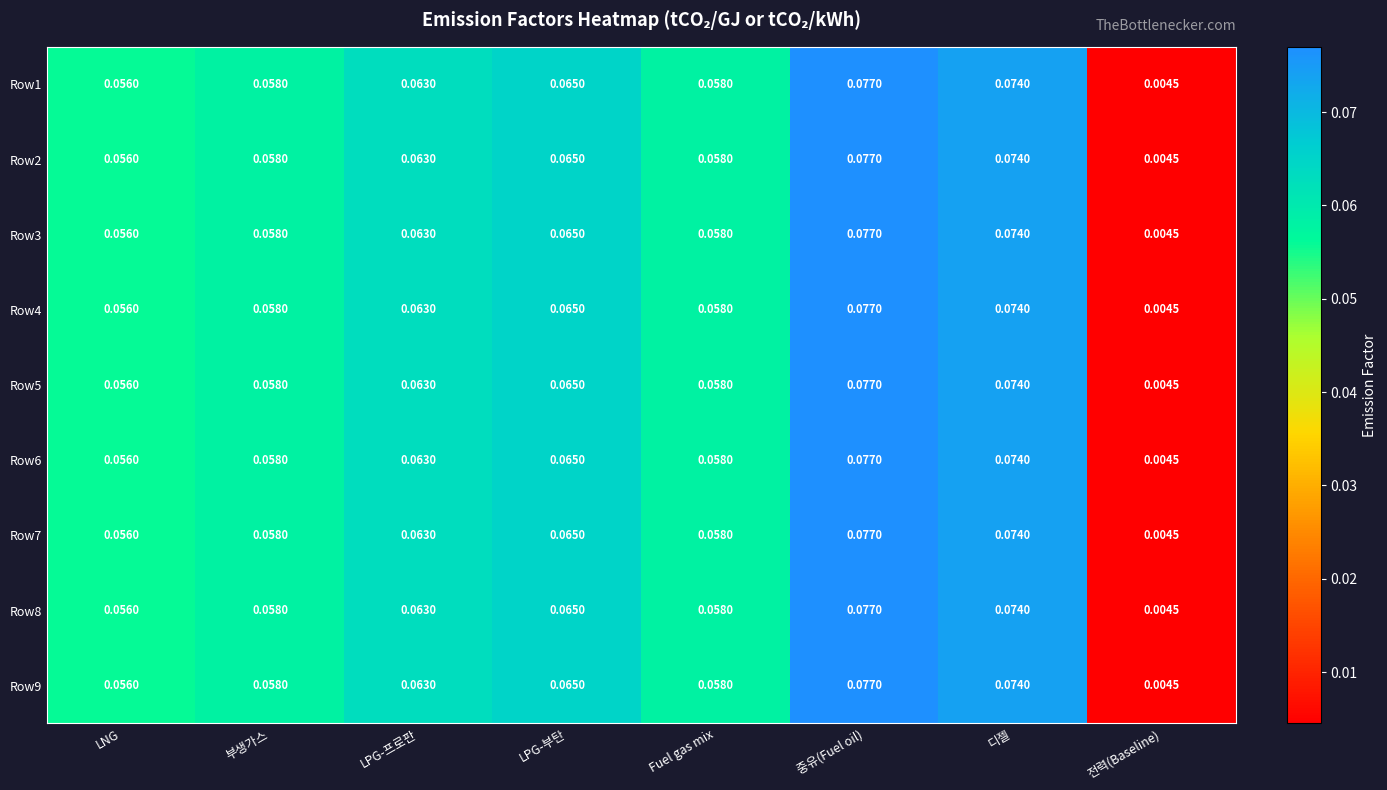

Which category has the lowest value across all series?

전력(Baseline)